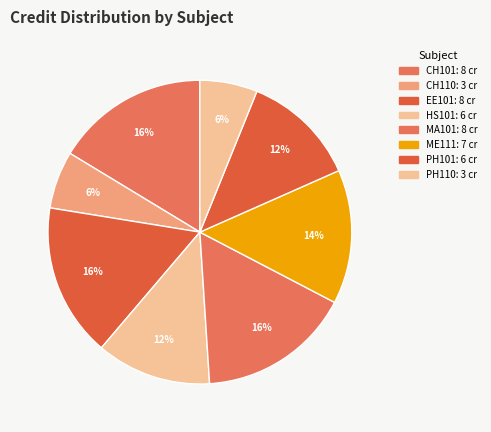

What is the ratio of the value at EE101 to the value at ME111?

1.1